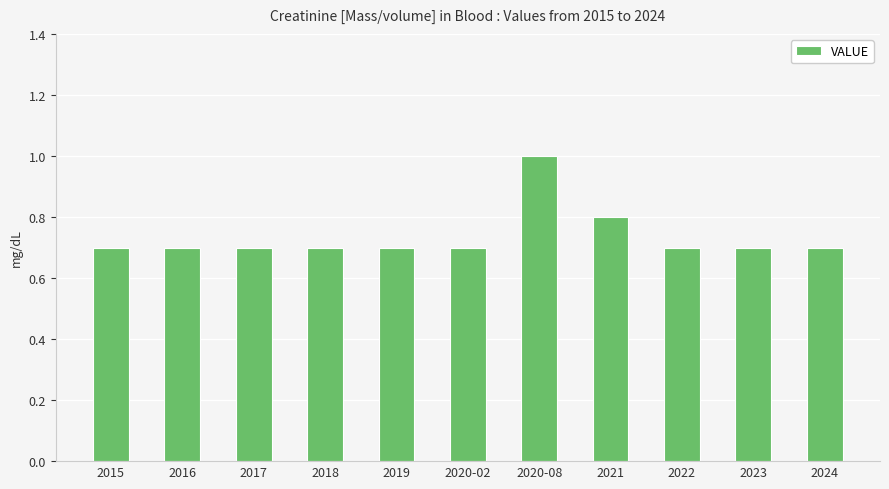

Reading right to left, what are all the values shown in this chart?

2024=0.7	2023=0.7	2022=0.7	2021=0.8	2020-08=1.0	2020-02=0.7	2019=0.7	2018=0.7	2017=0.7	2016=0.7	2015=0.7